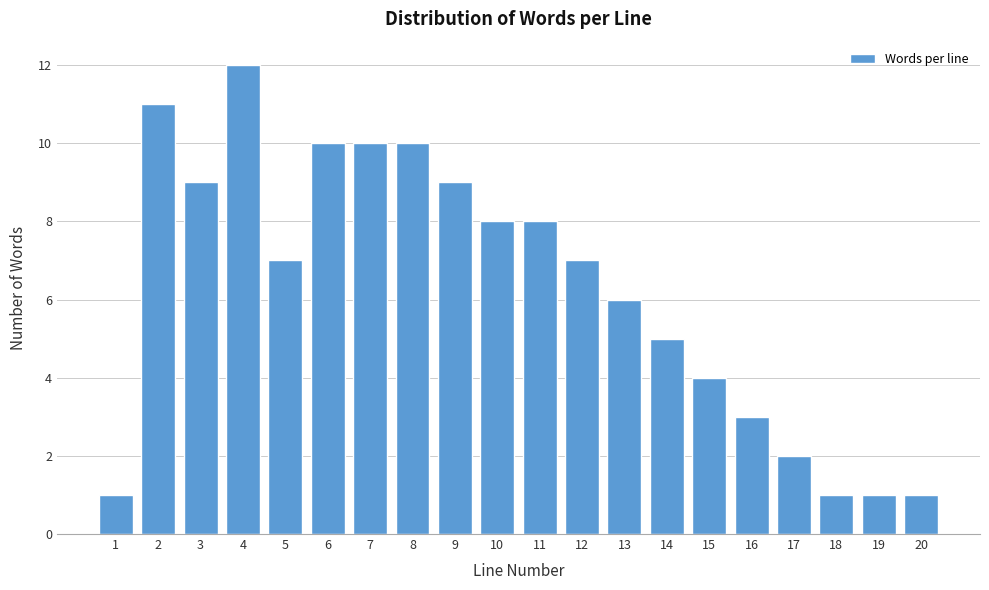

Reading left to right, transcribe all the data shown in this chart.

1	11	9	12	7	10	10	10	9	8	8	7	6	5	4	3	2	1	1	1